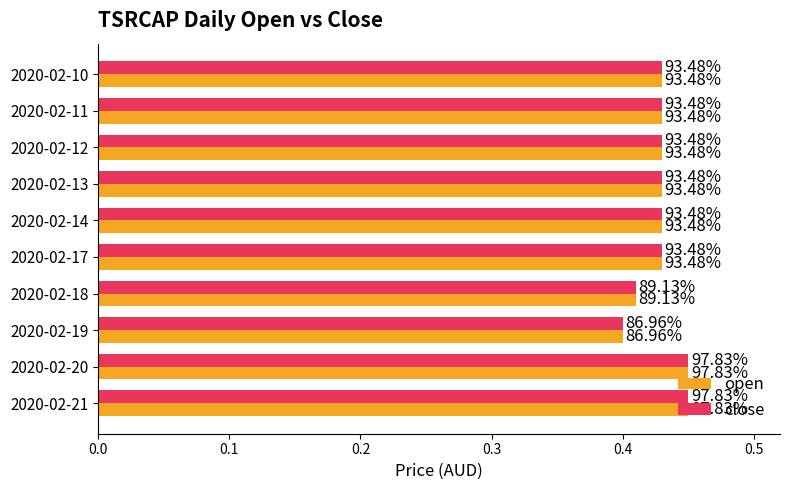

What are all the series names shown in the legend?

open, close